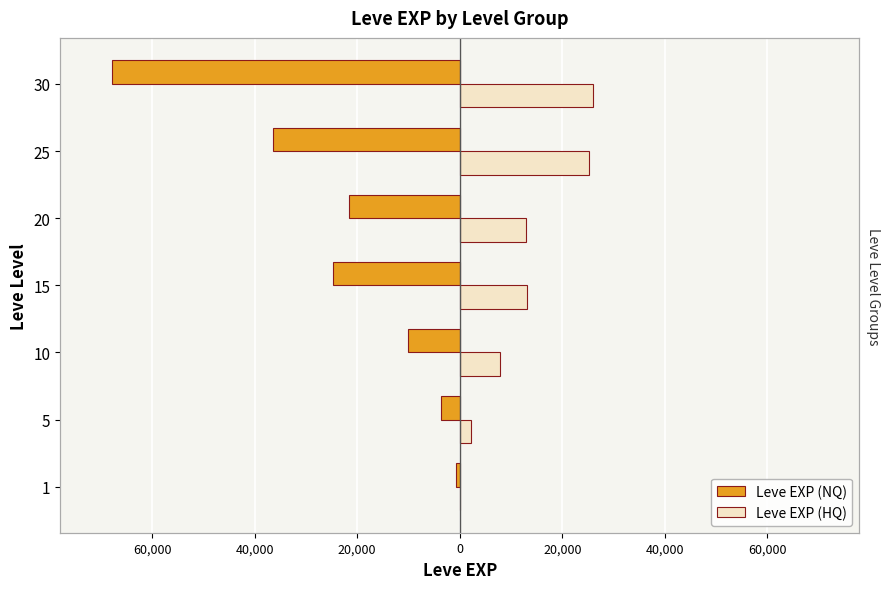

What is the average value of the Leve EXP (HQ) series?

12466